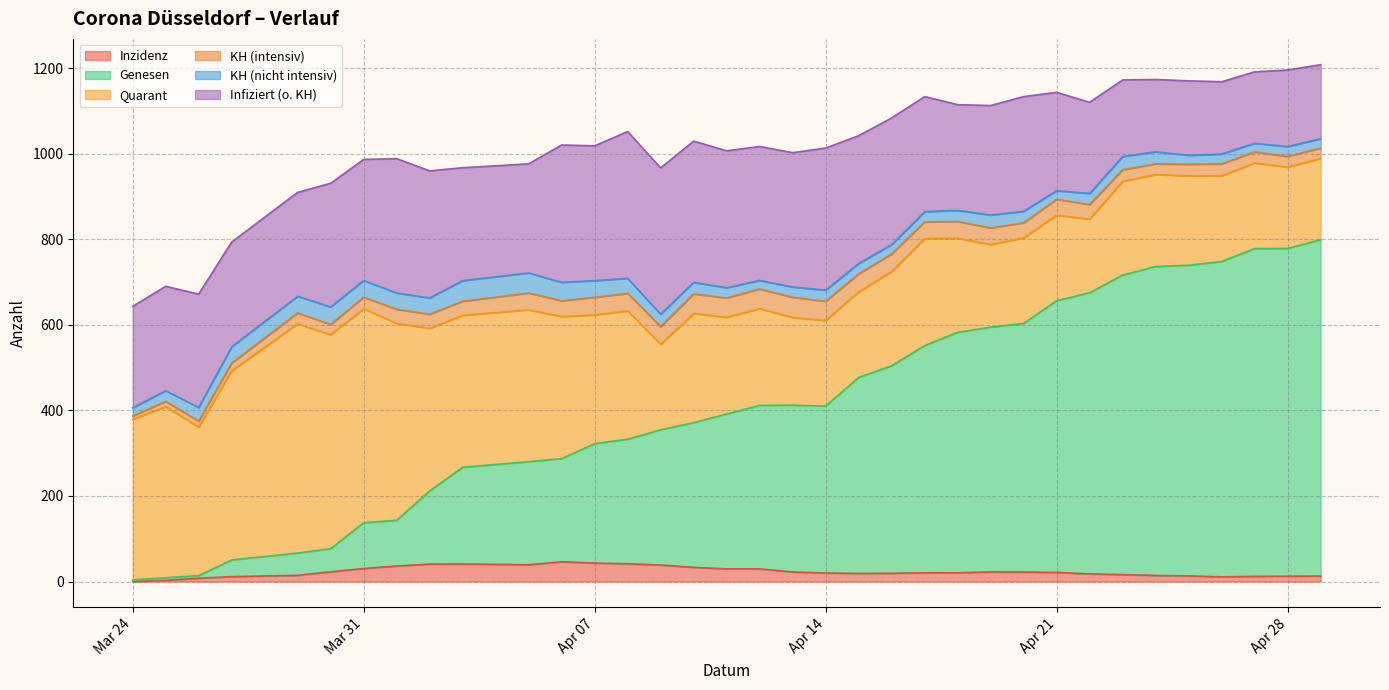

Which series has the widest spread of values?

Genesen